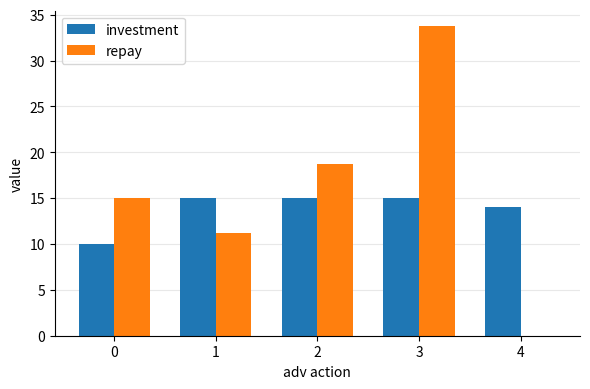

Count the number of categories in the chart.

5